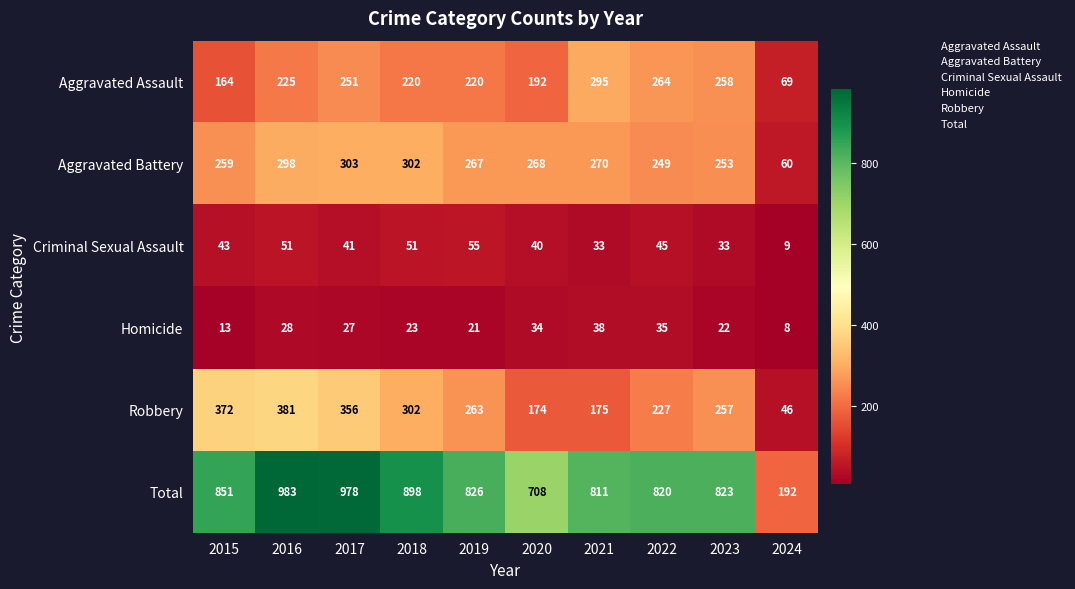

What is the difference between the second highest and second lowest values in the Homicide series?

22